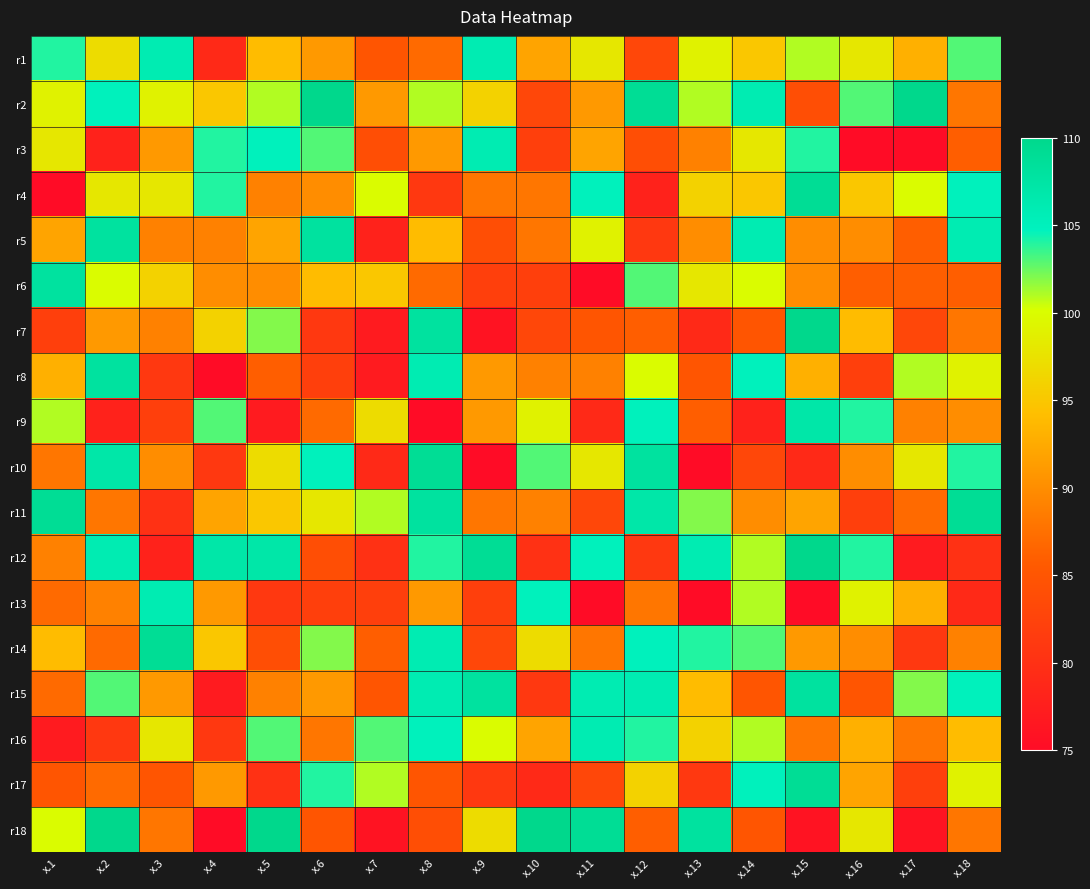

At how many categories does at least one series exceed 76?

18